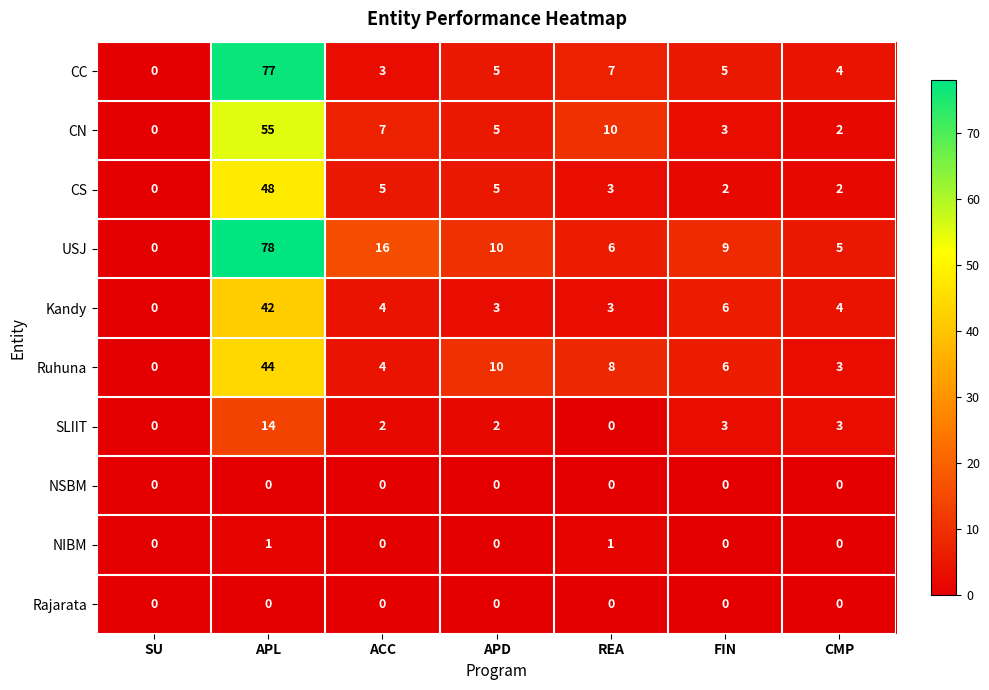

What is the sum of the CS values at REA and APL?

51